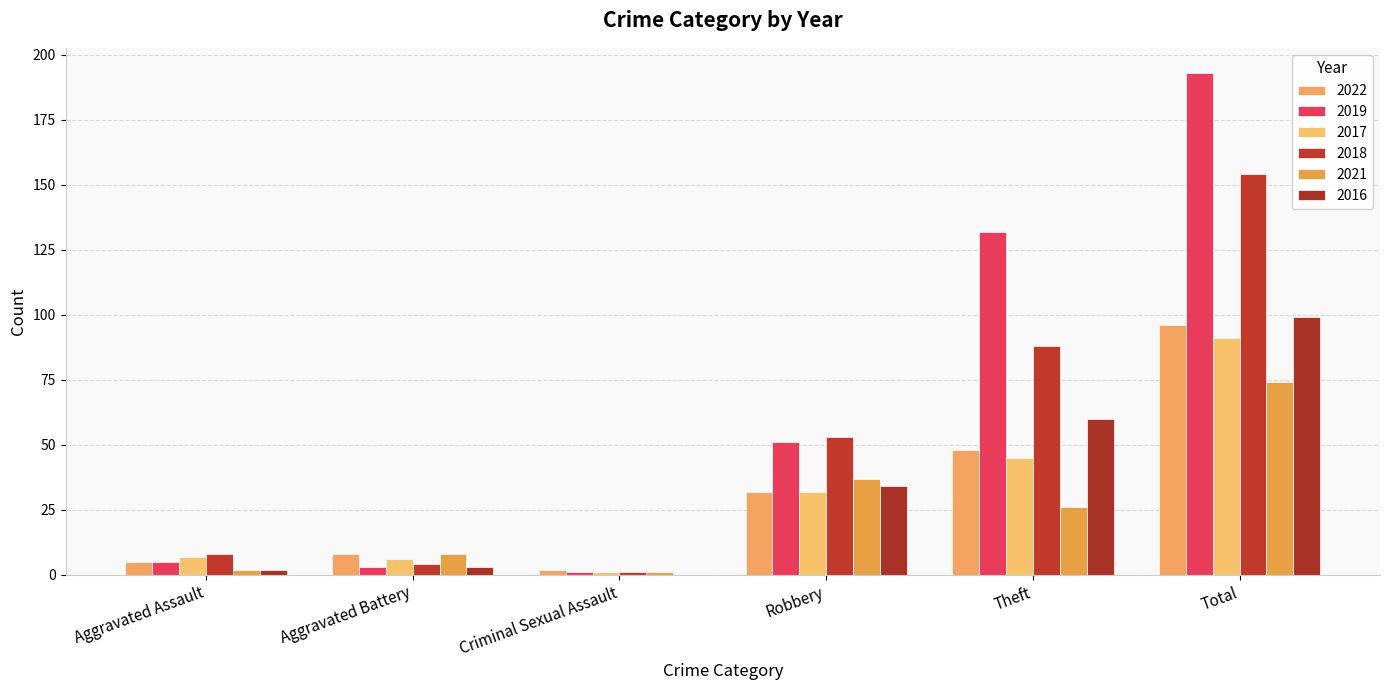

Are the bars horizontal?

No